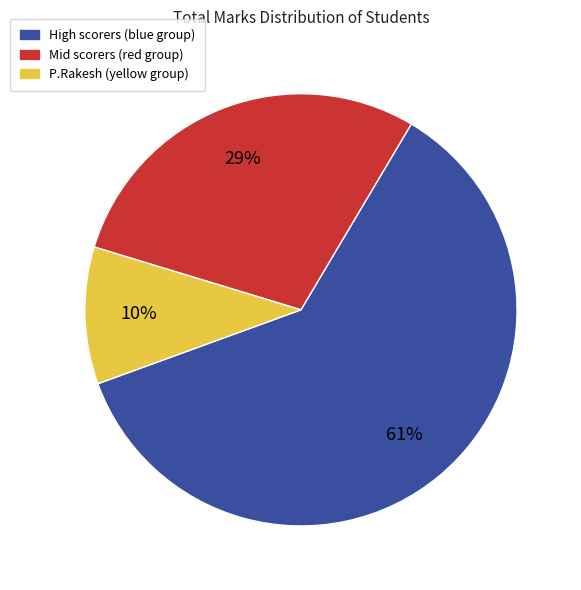

Does High scorers (blue group) account for over 50% of the chart?

Yes